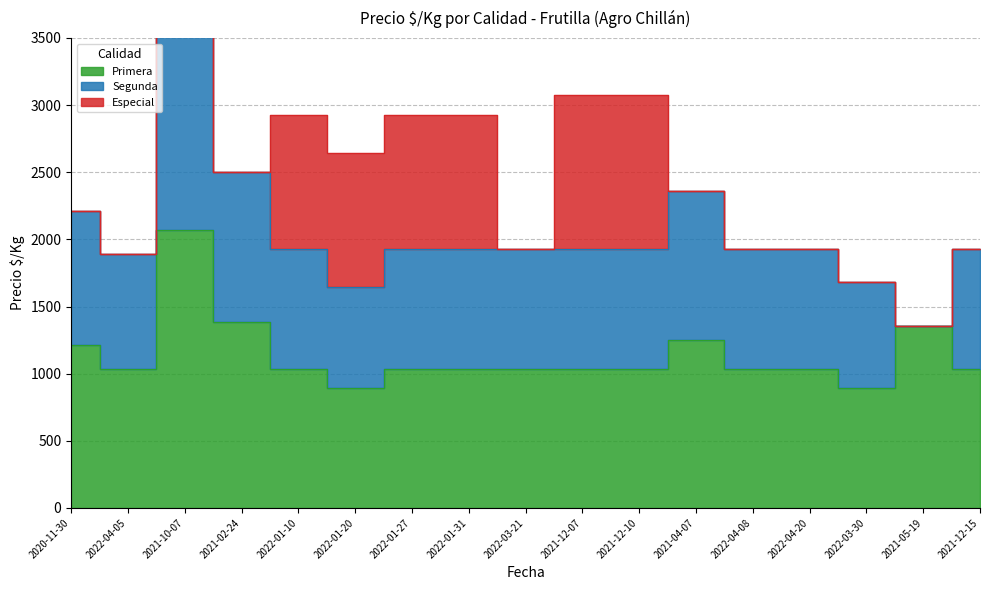

Which category has the highest value in the Primera series?

2021-10-07